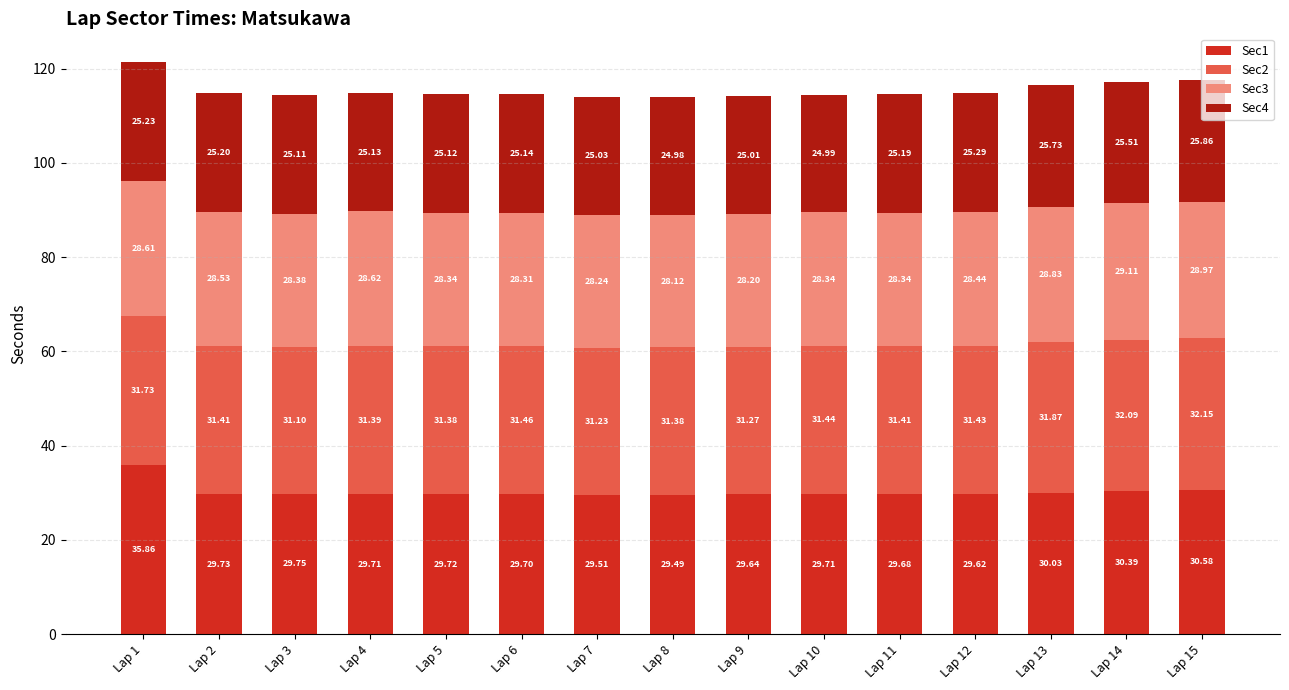

What is the total value across all series at Lap 10?

114.5